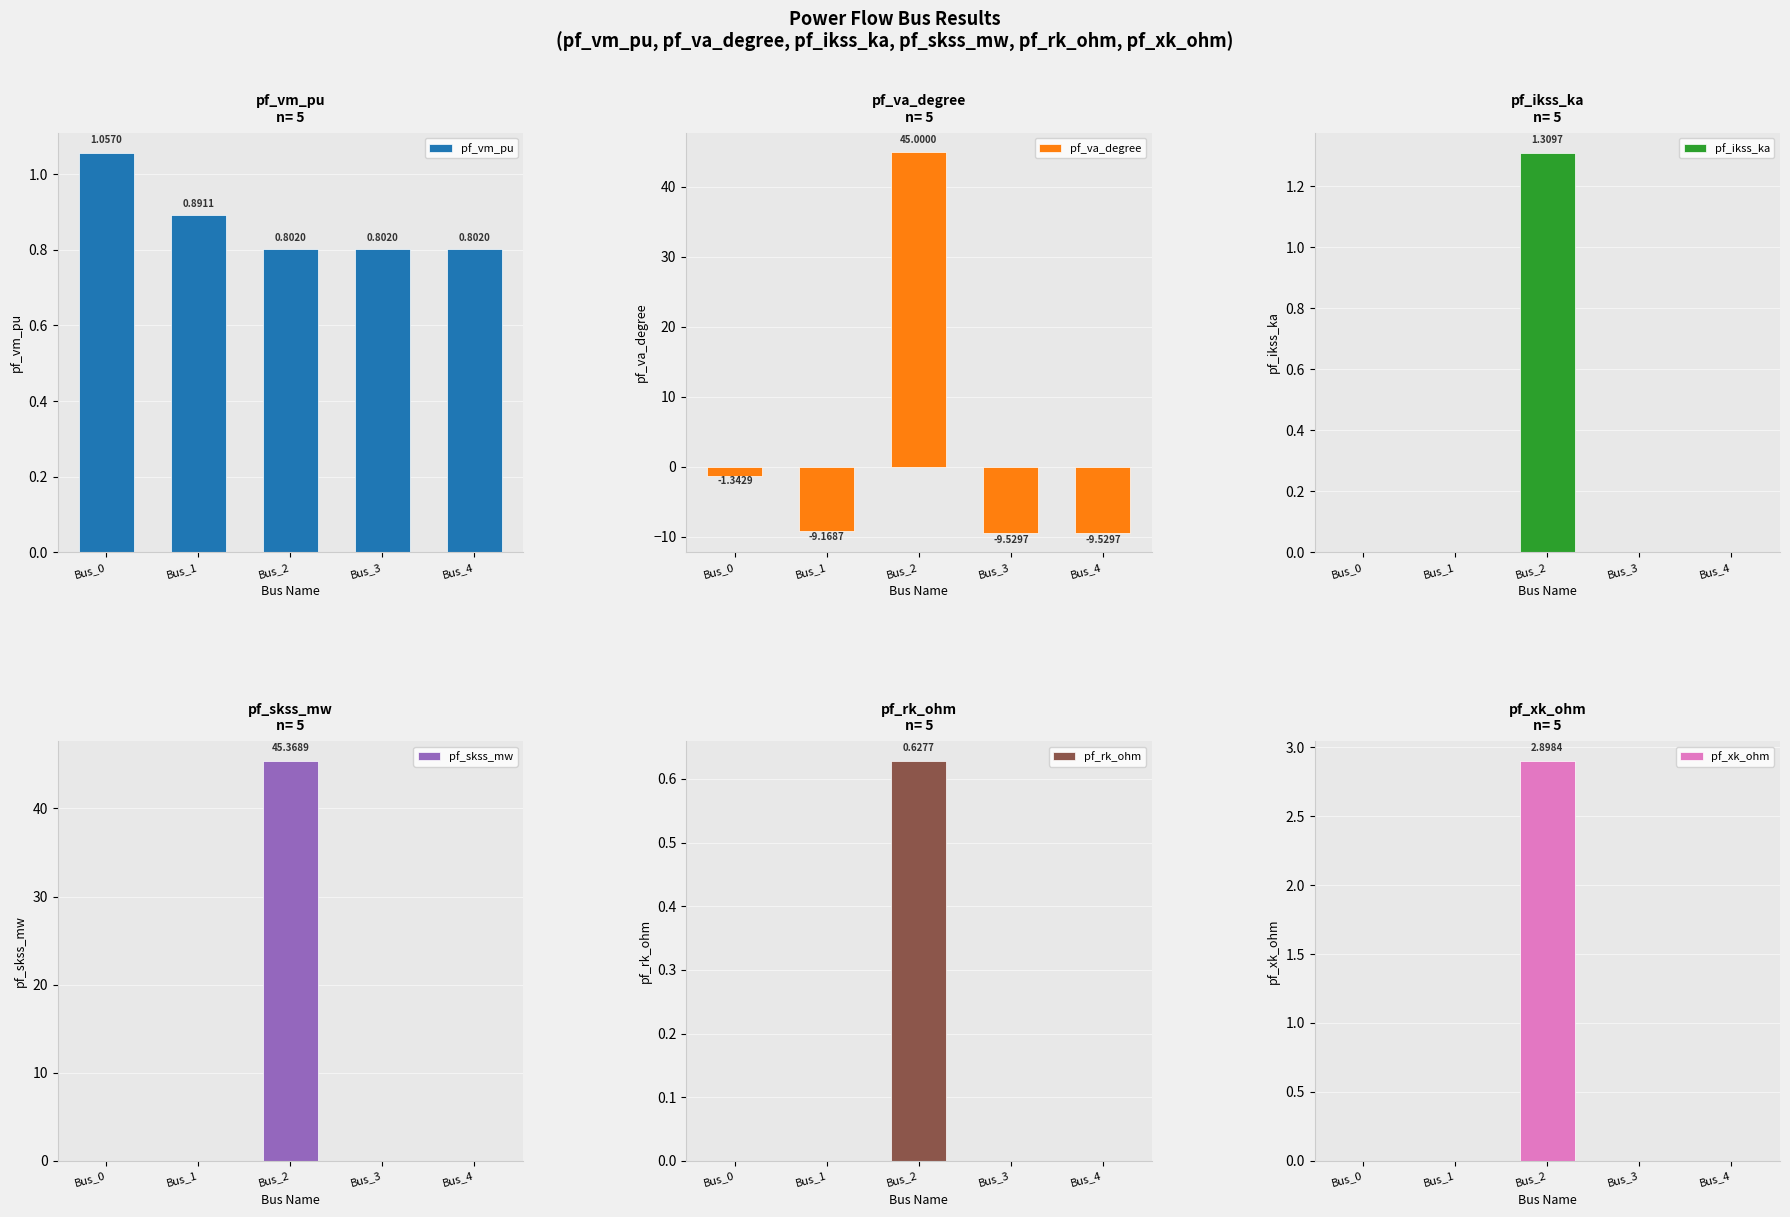

Reading left to right, what are all the values shown in this chart?

pf_vm_pu: 1.1	0.9	0.8	0.8	0.8
pf_va_degree: -1.3	-9.2	45.0	-9.5	-9.5
pf_ikss_ka: 0.0	0.0	1.3	0.0	0.0
pf_skss_mw: 0.0	0.0	45.4	0.0	0.0
pf_rk_ohm: 0.0	0.0	0.6	0.0	0.0
pf_xk_ohm: 0.0	0.0	2.9	0.0	0.0